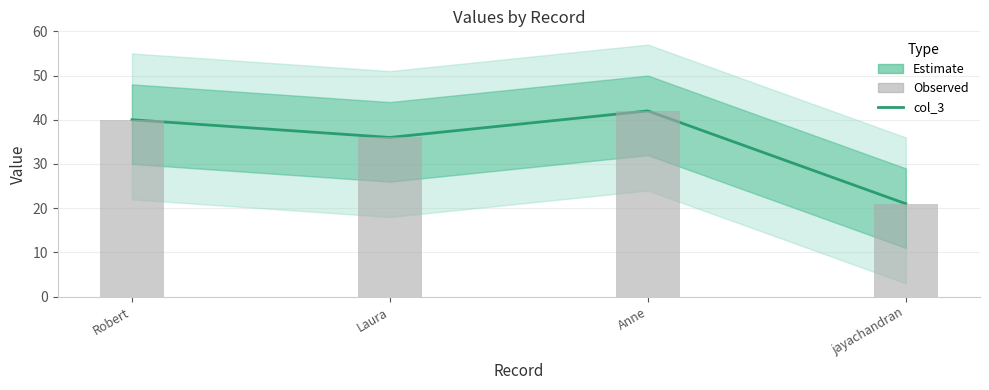

At how many categories does at least one series exceed 28?

3